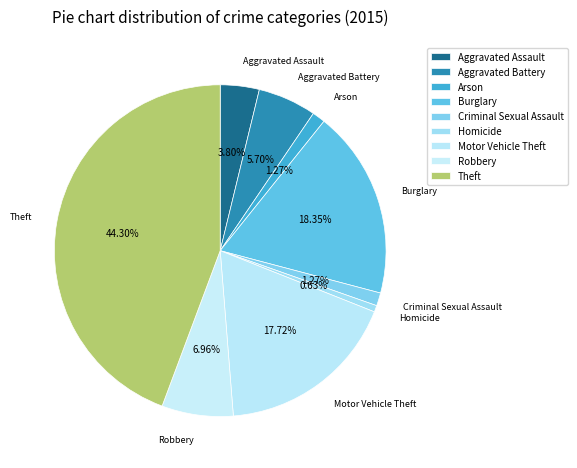

The Motor Vehicle Theft slice represents 3% of the pie. True or false?

False